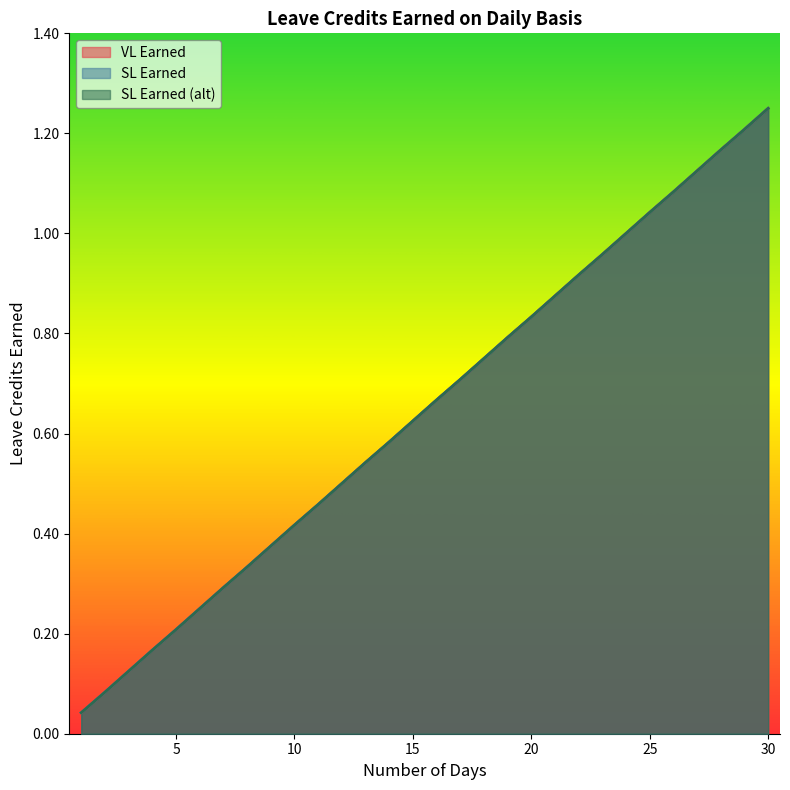

What is the difference between the second highest and second lowest values in the SL Earned (alt) series?

1.1